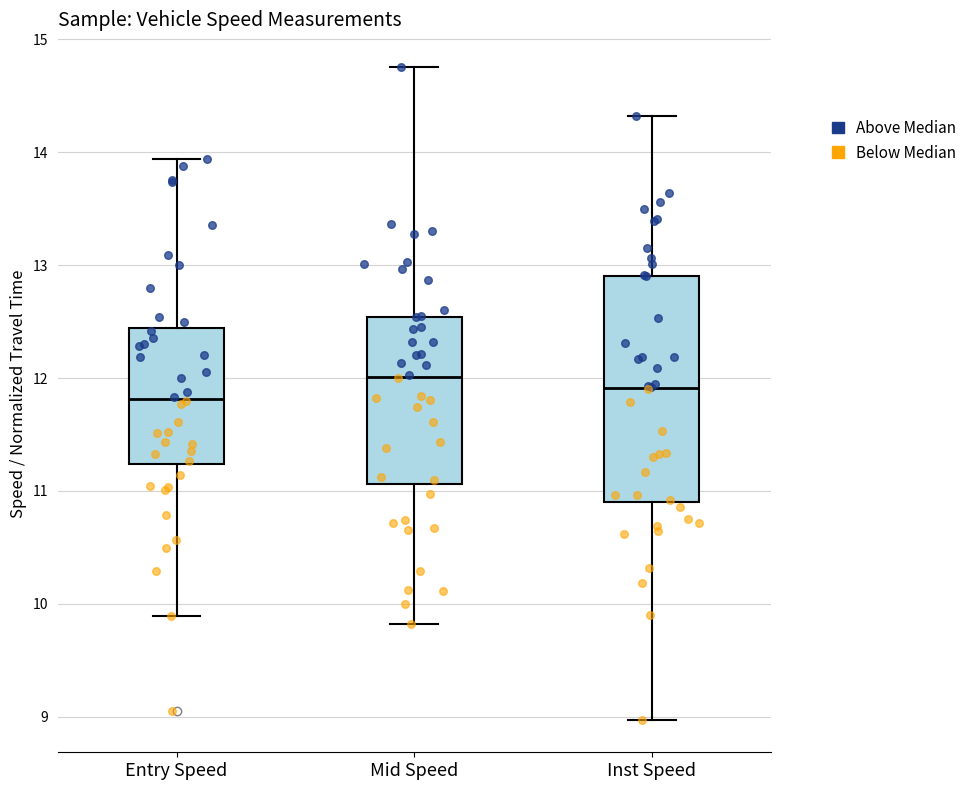

Comparing the boxes themselves (not the whiskers), which one is the tallest?

Inst Speed